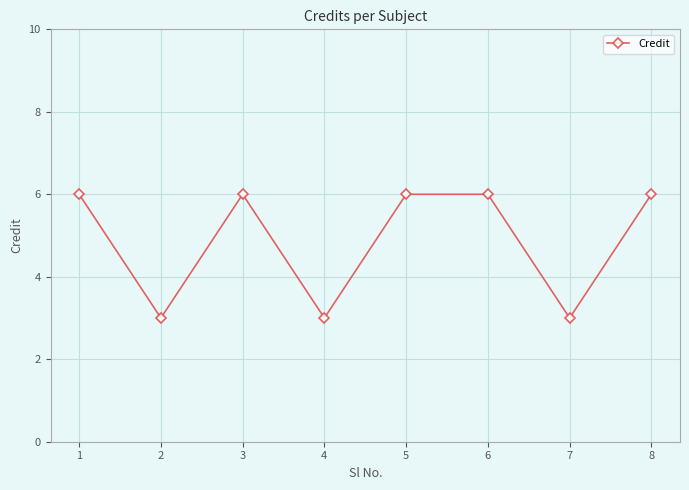

What is the difference between the second highest and second lowest values?

3